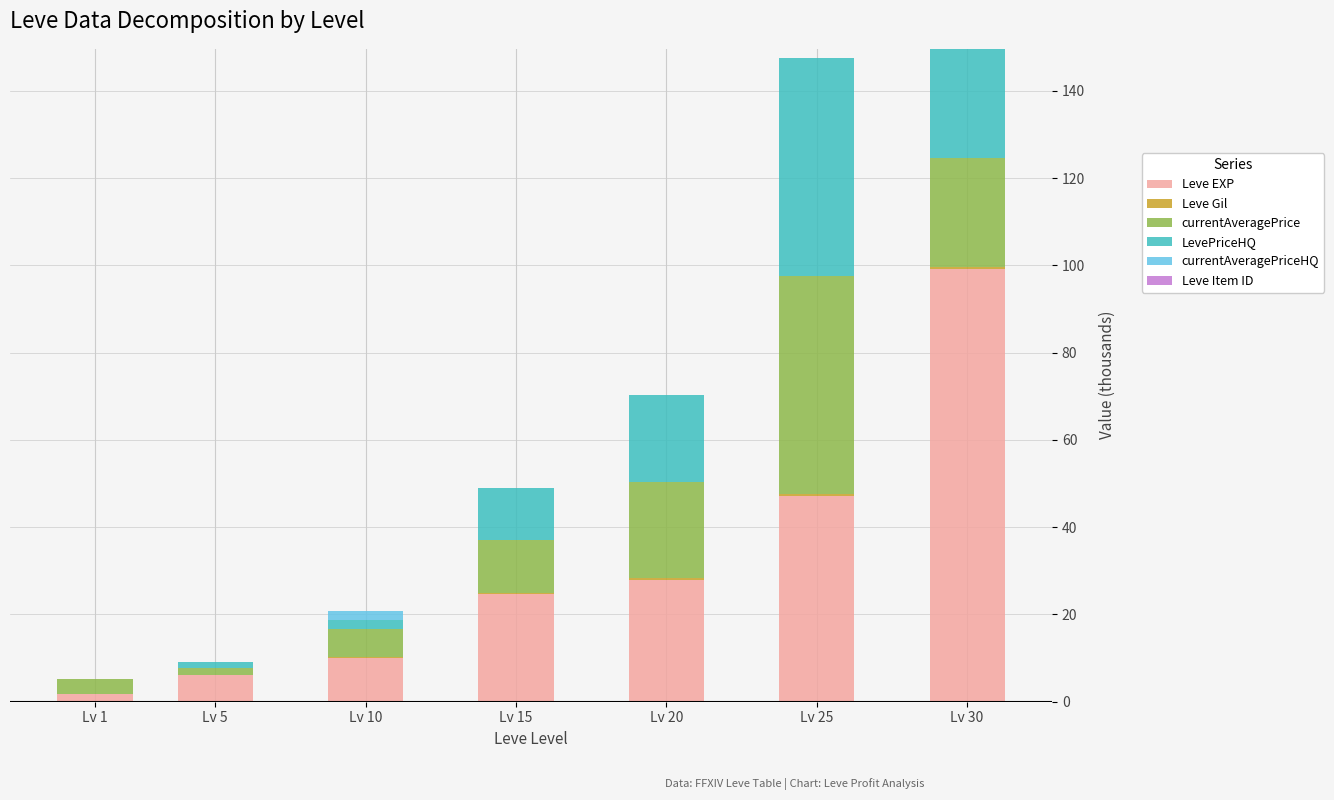

At which label does Leve EXP reach its peak?

Lv 30